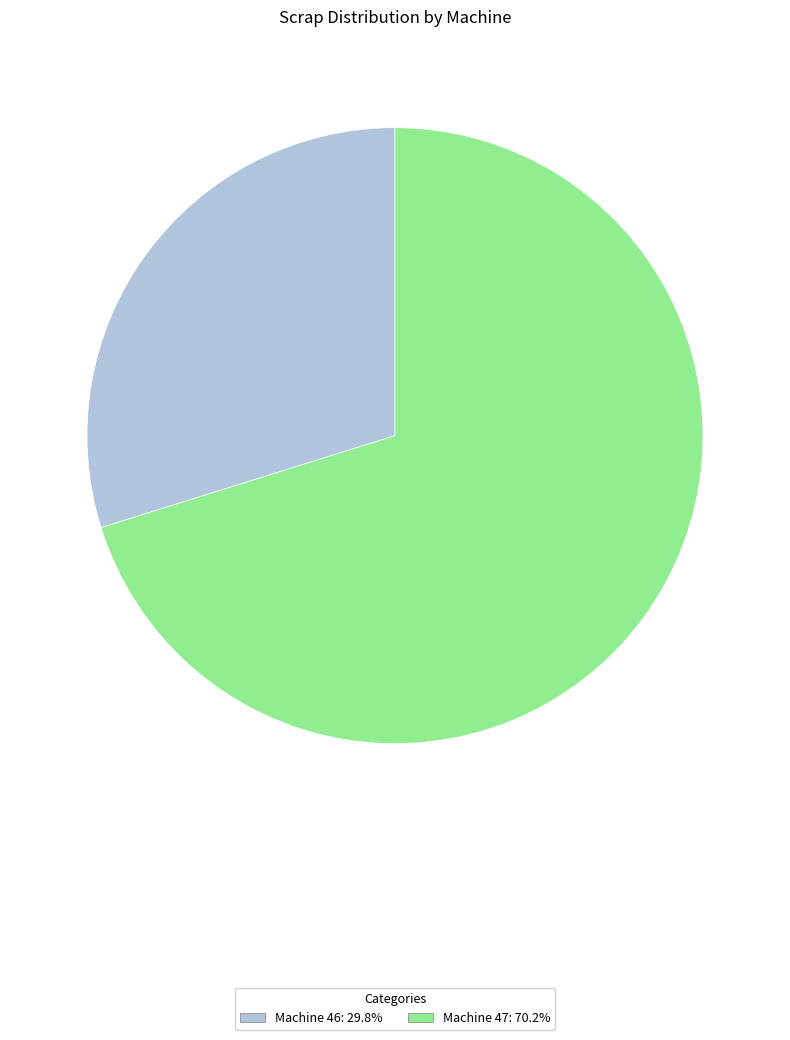

Do Machine 46: 29.8% and Machine 47: 70.2% together represent more than half of the pie?

Yes